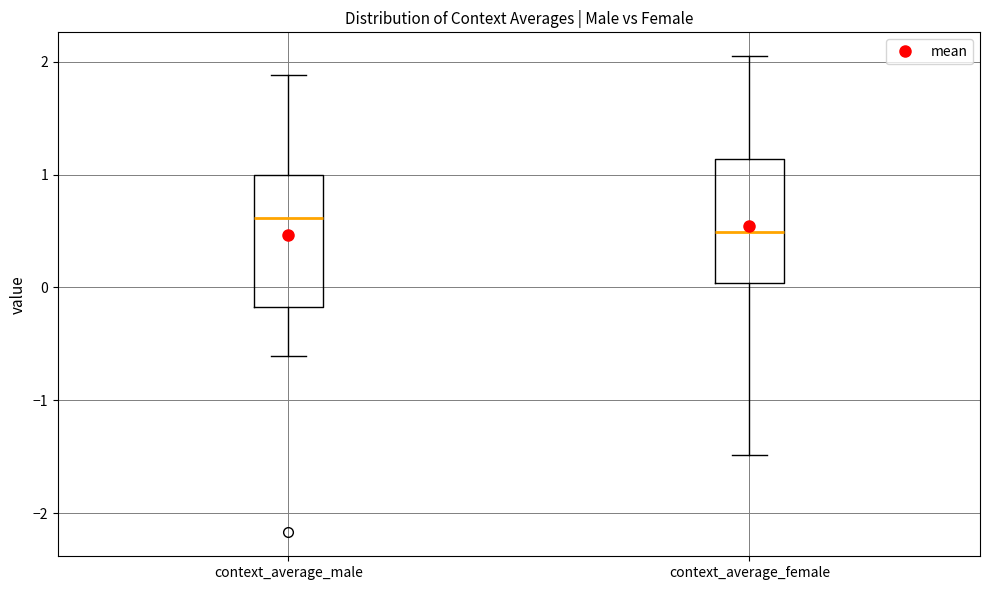

Reading left to right, read every box against the y-axis: the position of its median line, the range the box covers, and the ends of its whiskers. The values are not printed on the chart, so give them approximately, as read against the axis.

context_average_male: median 0.6, box -0.2 to 1.0, whiskers -0.6 to 1.9
context_average_female: median 0.5, box 0.0 to 1.1, whiskers -1.5 to 2.0